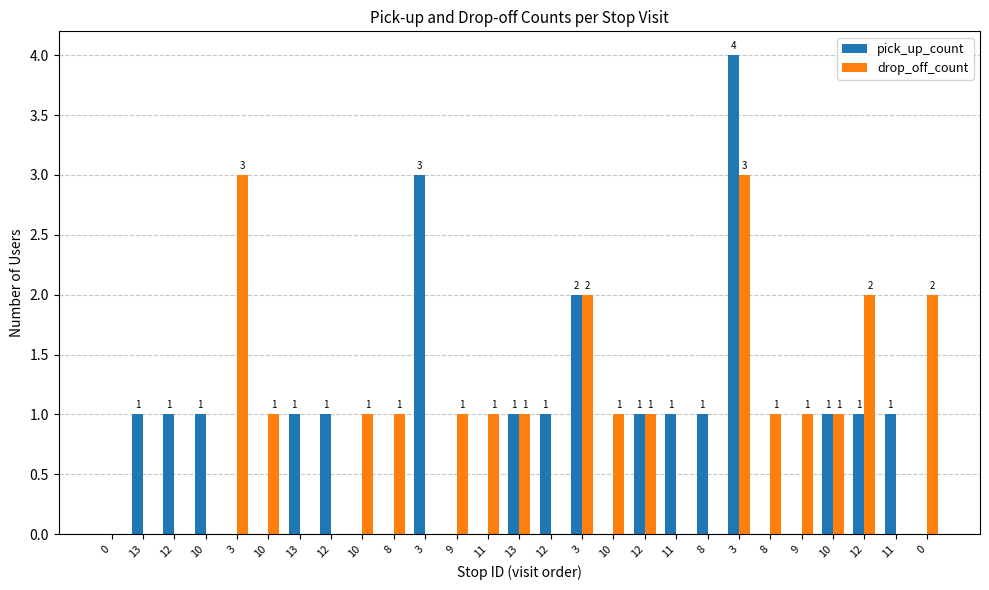

What are all the series names shown in the legend?

pick_up_count, drop_off_count